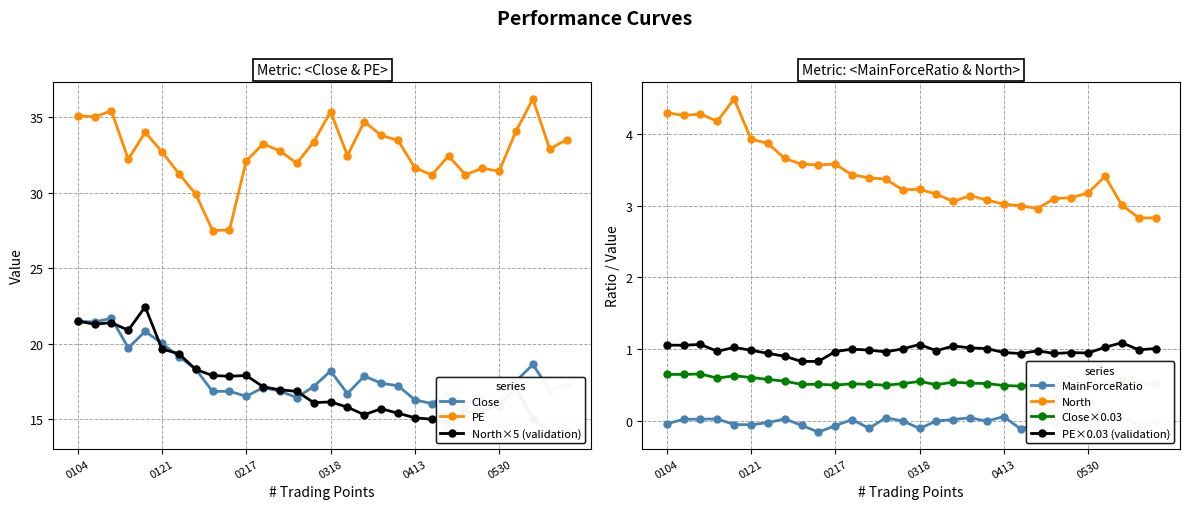

What is the sum of all PE values?

980.5